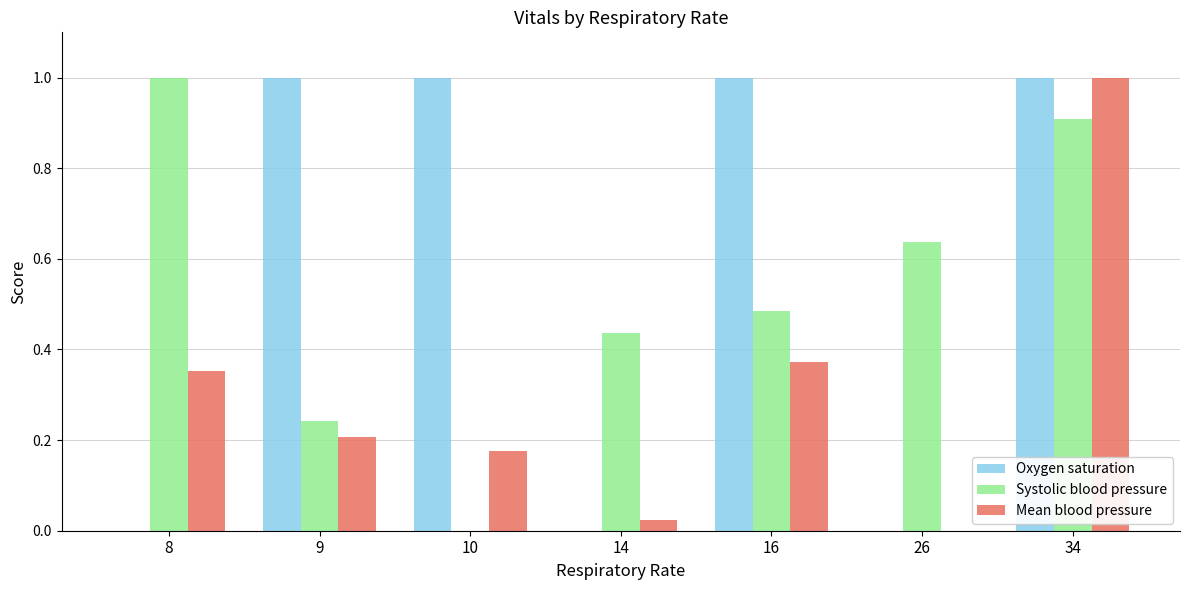

What is the maximum value shown in the chart?

1.0